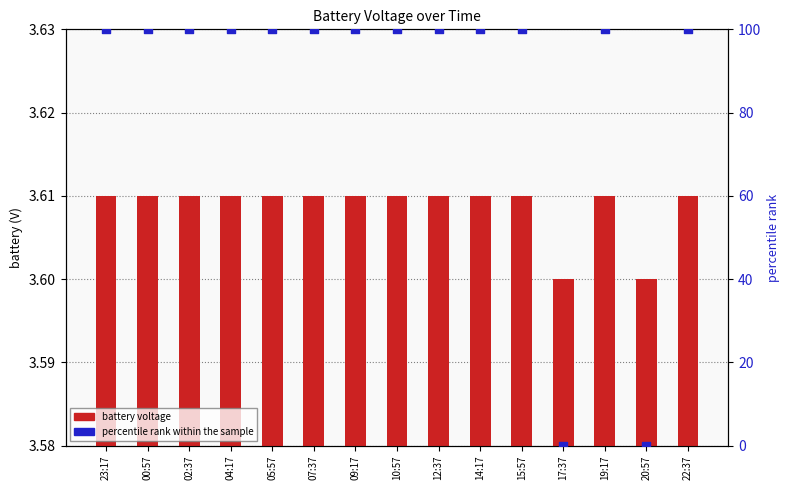

Which series has the largest total across all categories?

percentile rank within the sample